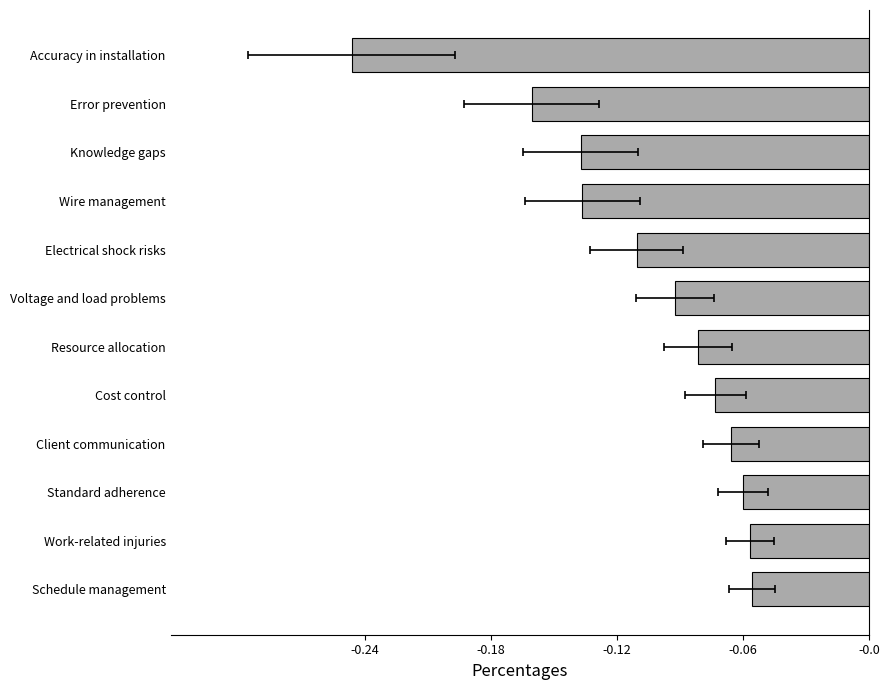

What is the sum of all values?

-1.3